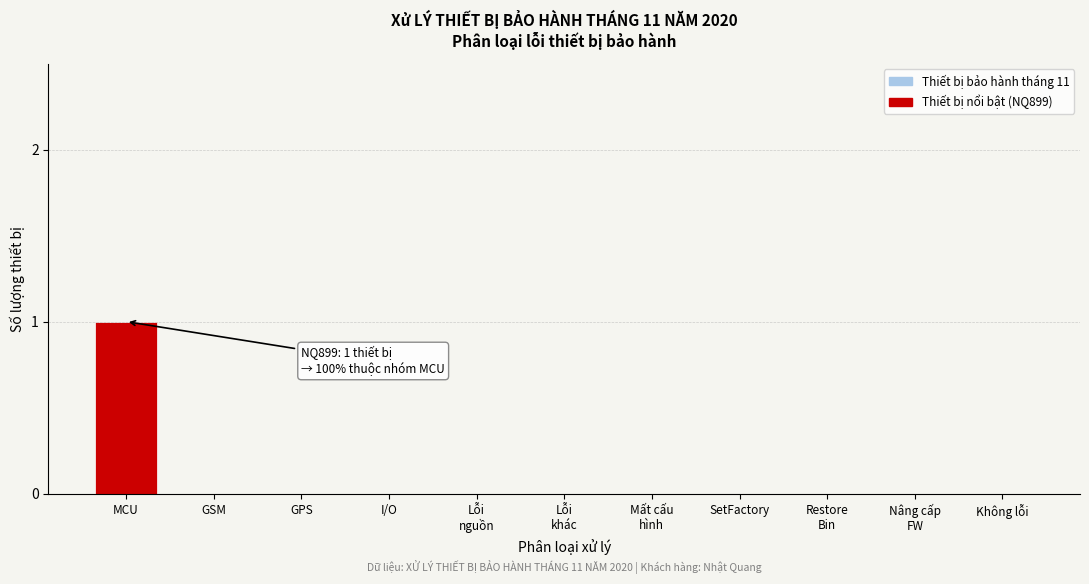

True or false: the data shows -1 at I/O.

False